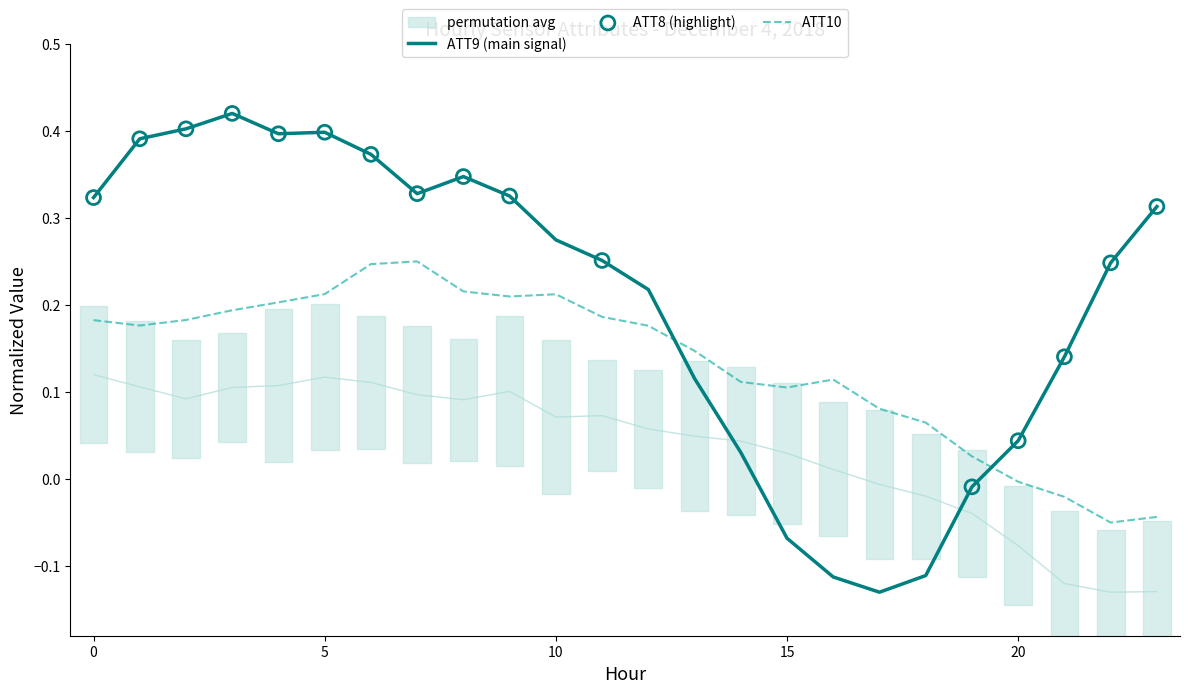

Is the value of ATT9 at 2 greater than the value of ATT14 at 10?

Yes